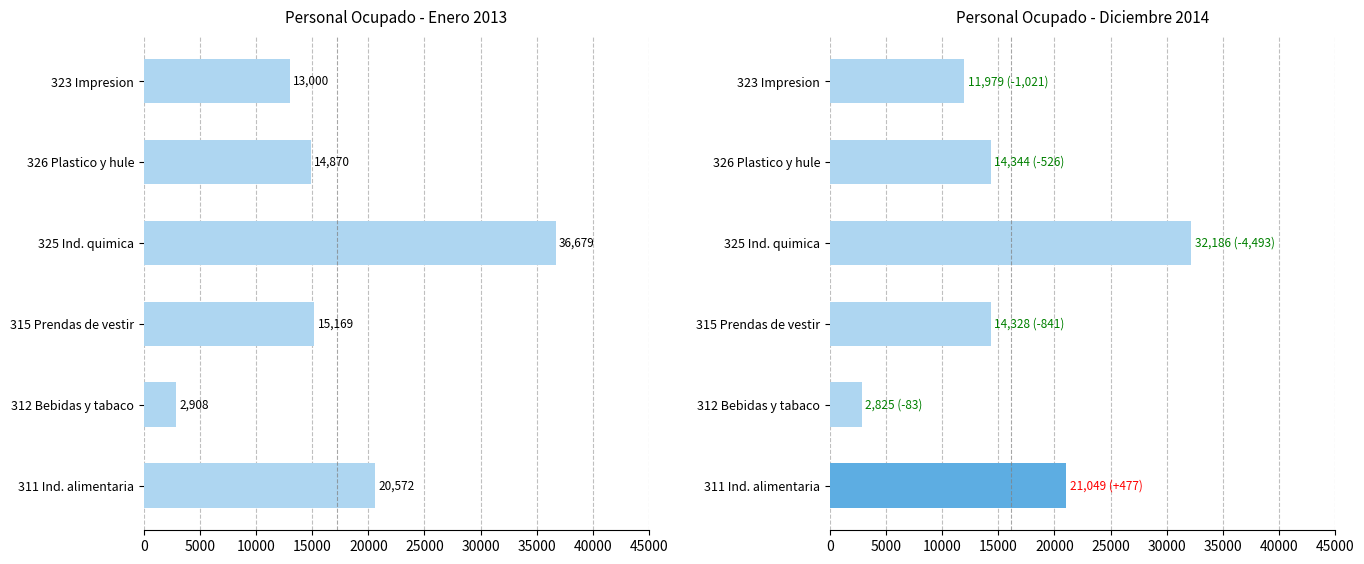

True or false: Diciembre 2014 has a value of 24973 at 326 Plastico y hule.

False